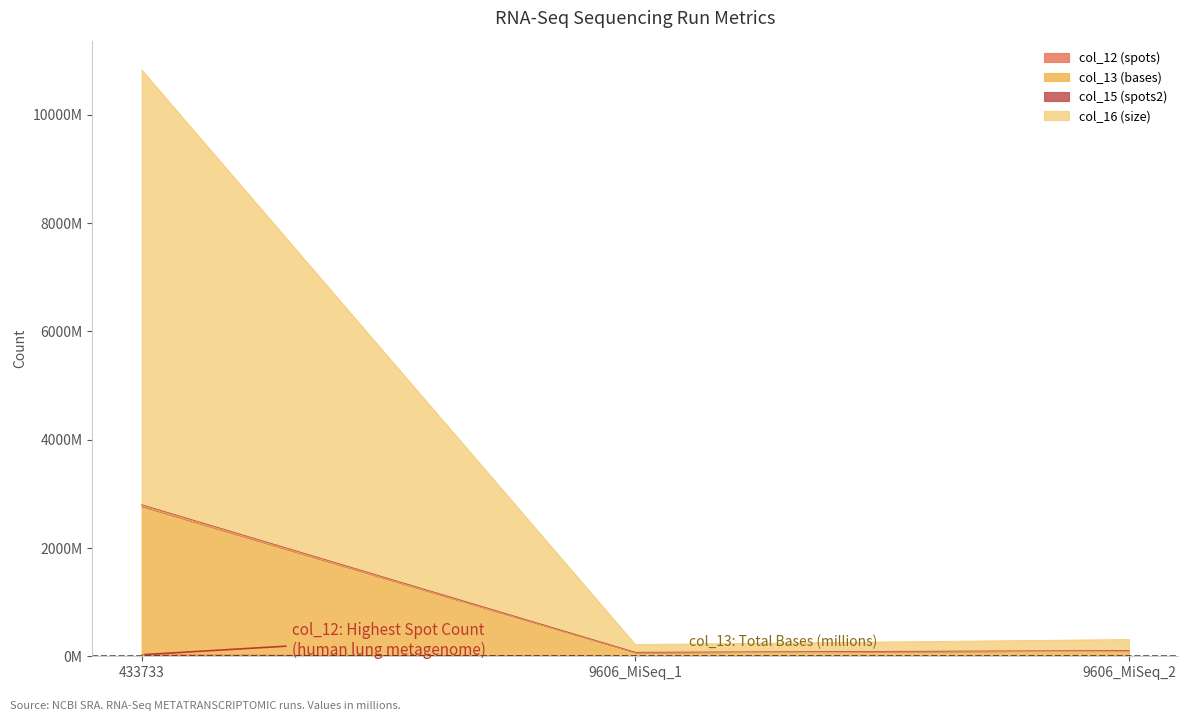

Reading right to left, what are all the values shown in this chart?

col_12 (spots): 0.7	0.5	28.3
col_13 (bases): 105.4	72.9	2771.7
col_15 (spots2): 309.9	216.9	10831.0
col_16 (size): 106.0	73.4	2800.0